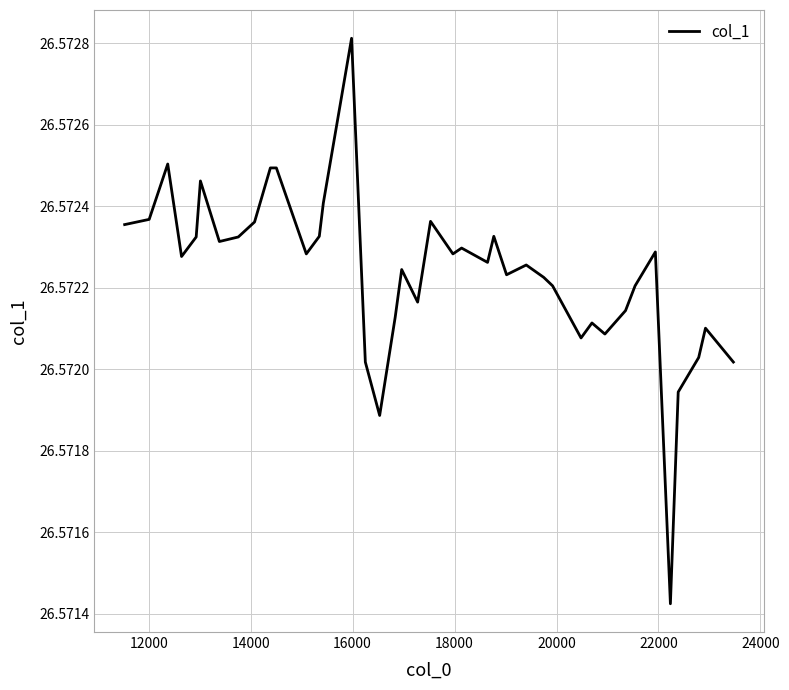

Is this an area chart (filled region under the line)?

No